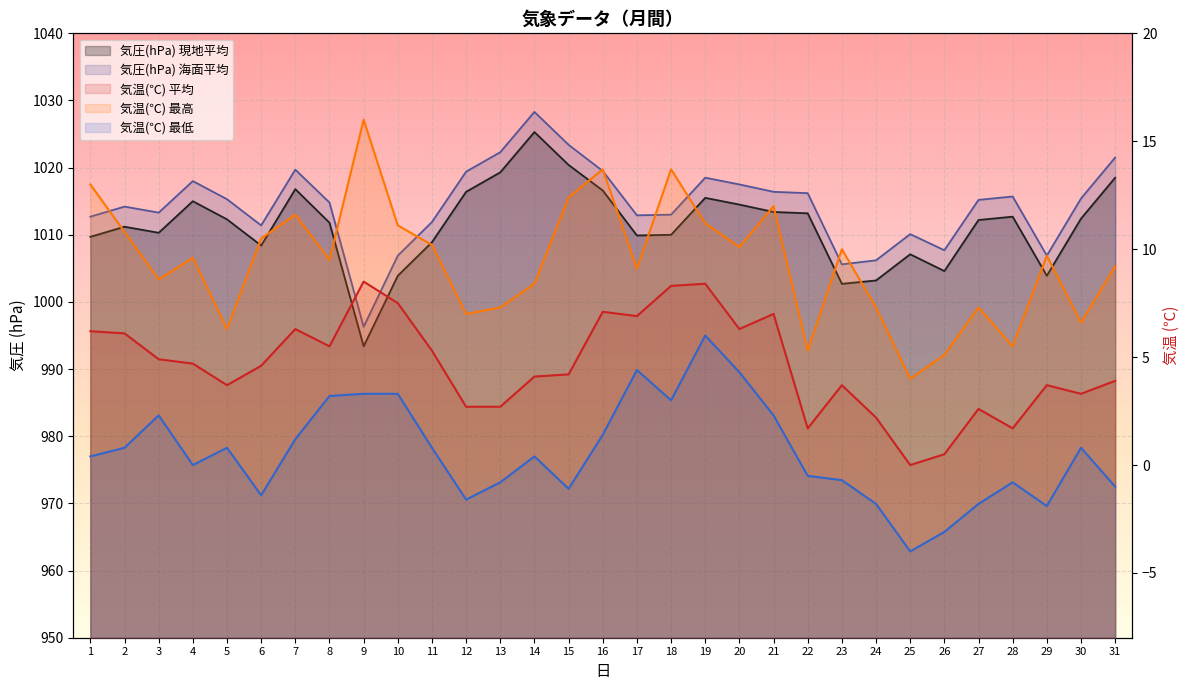

The value of 気温(℃) 平均 at 26 is 0.5. True or false?

True